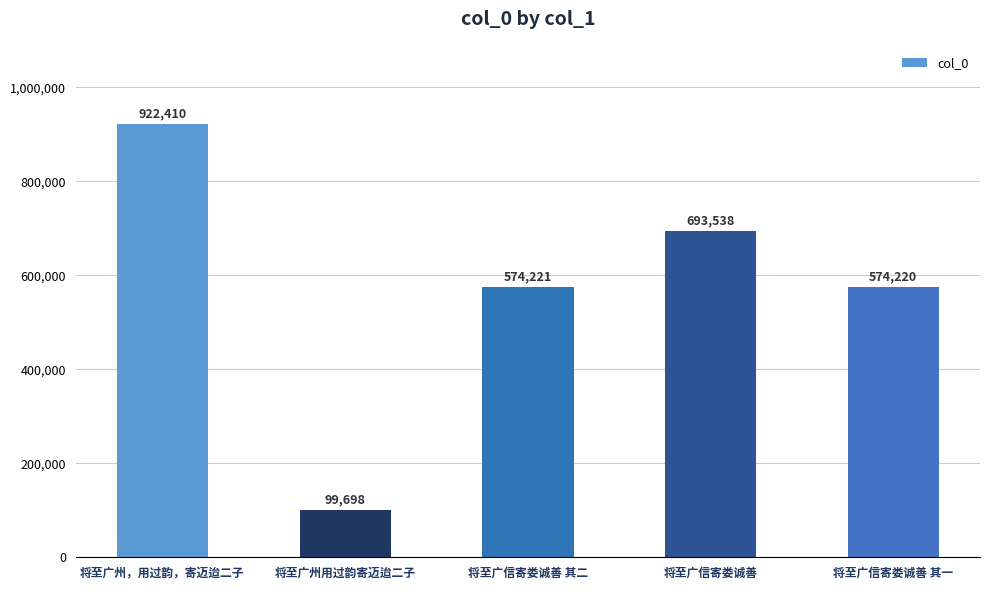

What is the smallest value displayed?

99698